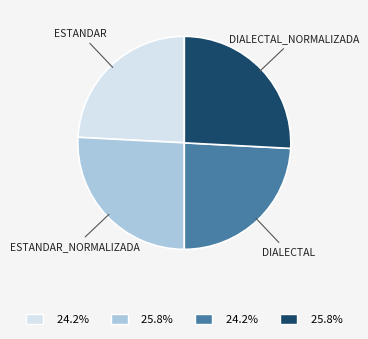

Is there a majority slice in this chart?

No